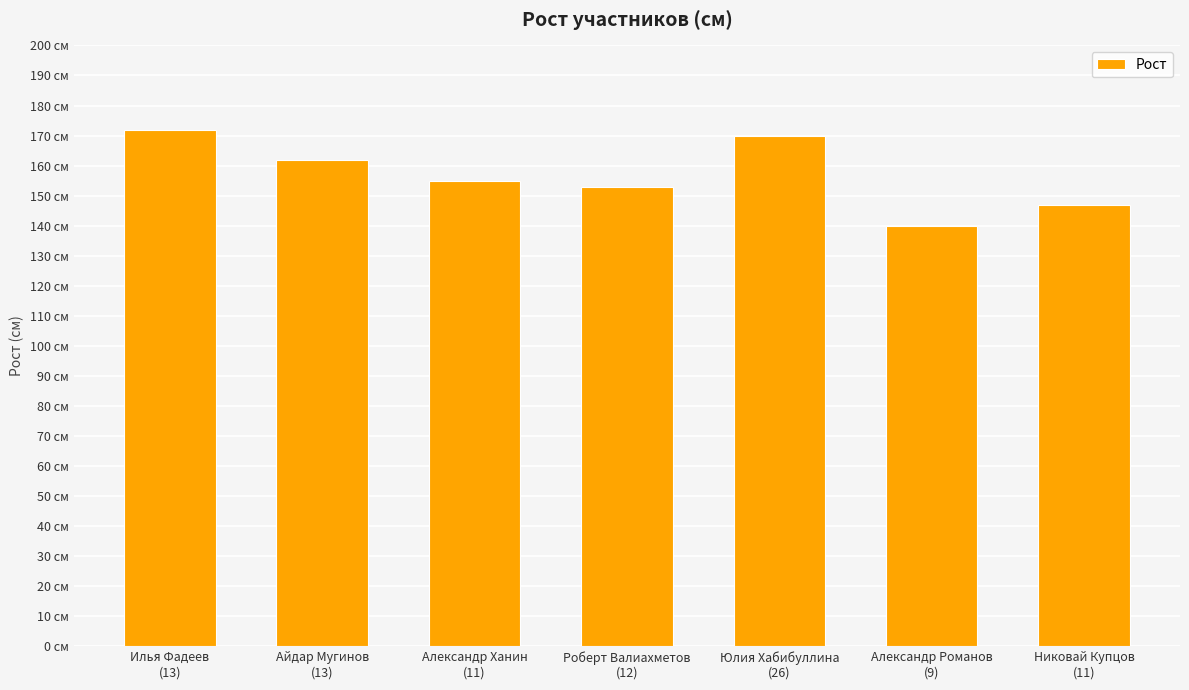

Is it true that the value at Илья Фадеев
(13) is 172?

True